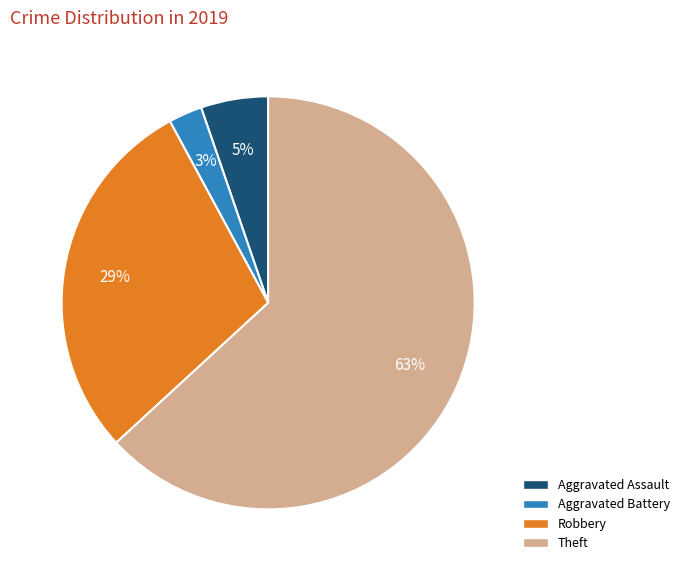

Which has a higher value, Theft or Aggravated Battery?

Theft